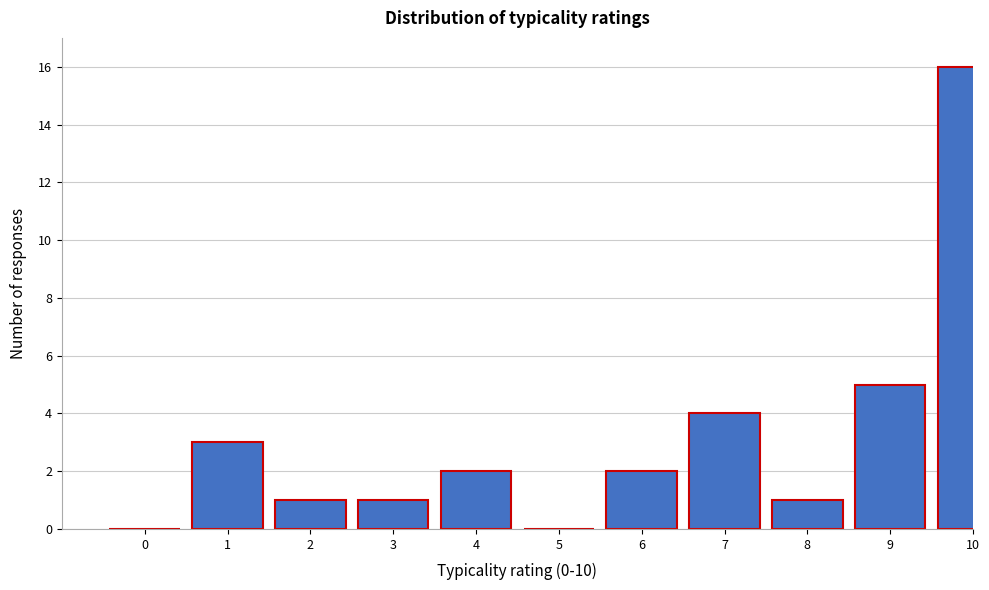

Reading right to left, transcribe all the data shown in this chart.

10=16	9=5	8=1	7=4	6=2	5=0	4=2	3=1	2=1	1=3	0=0